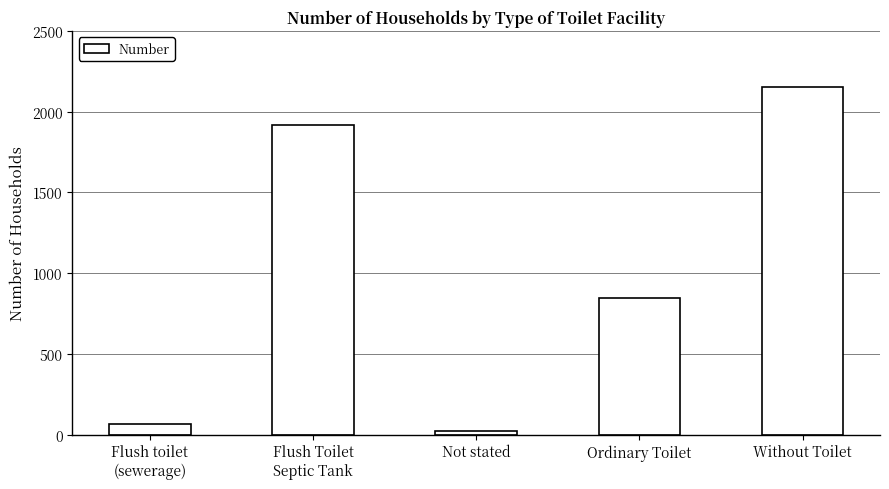

What is the difference between the maximum and minimum values?

2132